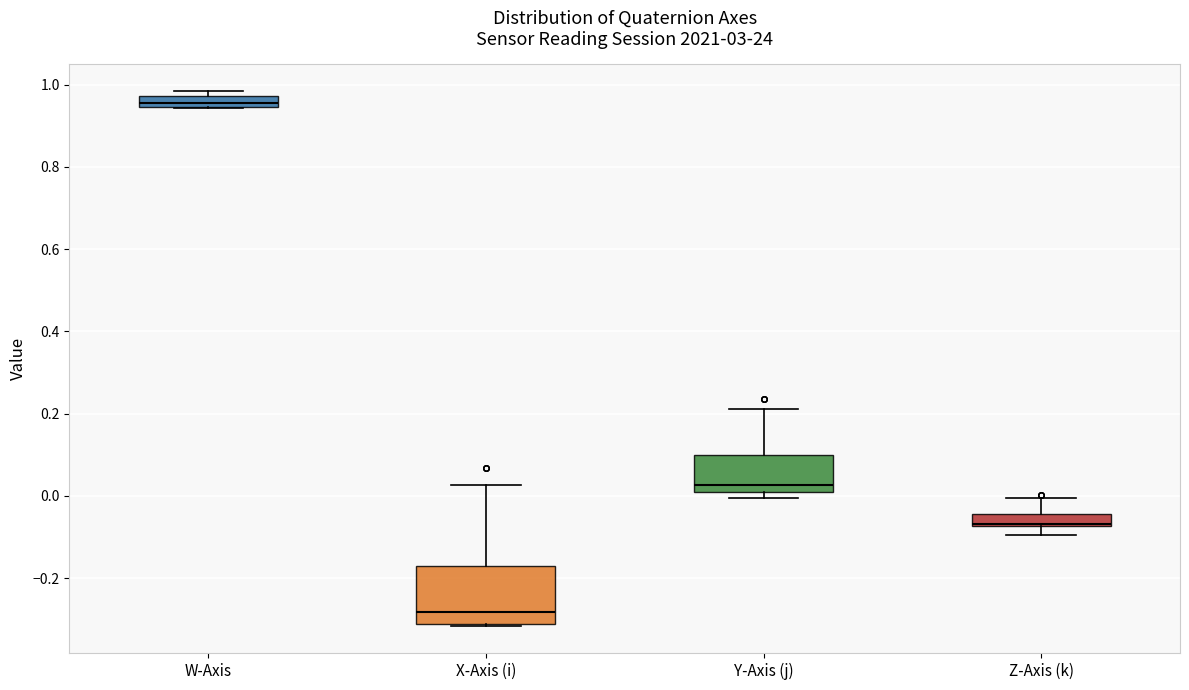

Comparing the boxes themselves (not the whiskers), which one is the tallest?

X-Axis (i)